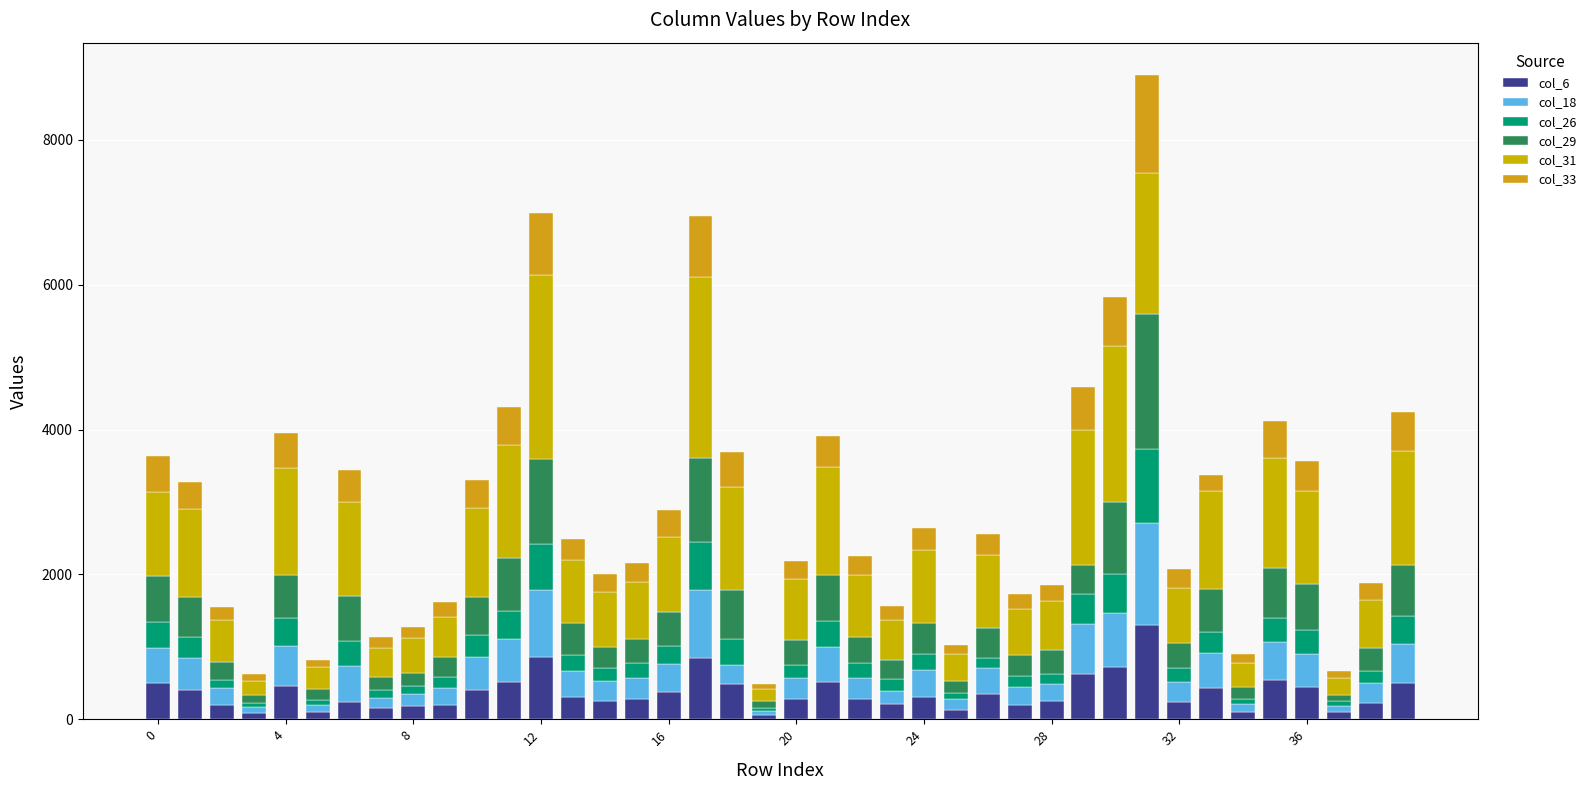

Count the number of data series in this chart.

6